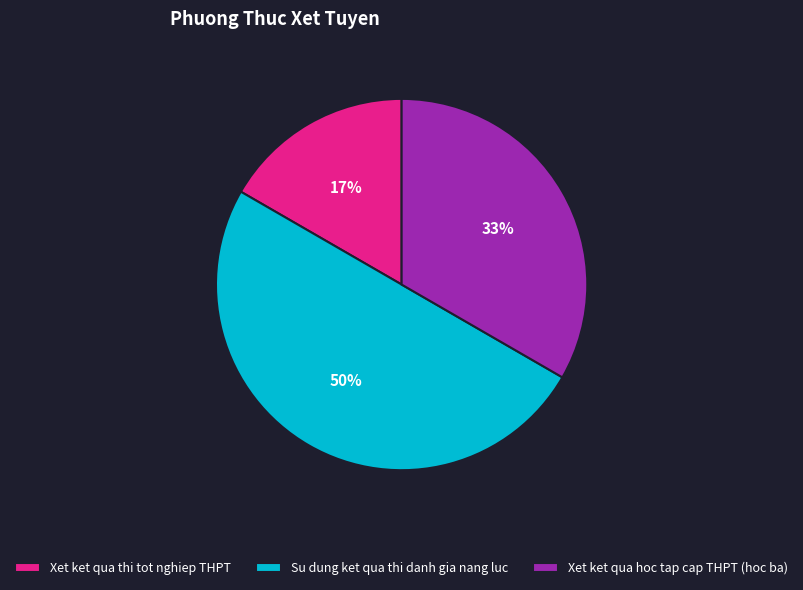

To the nearest percent, what is the average slice percentage?

33%